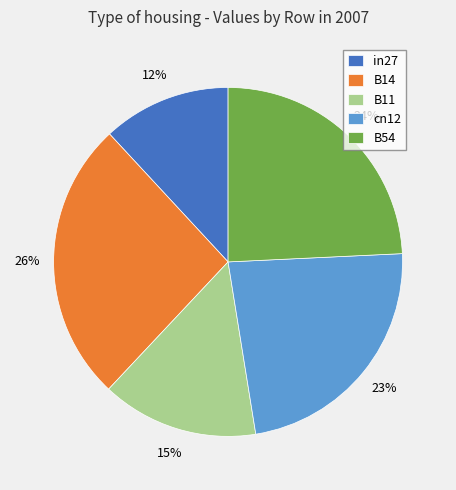

How many slices are in this pie chart?

5